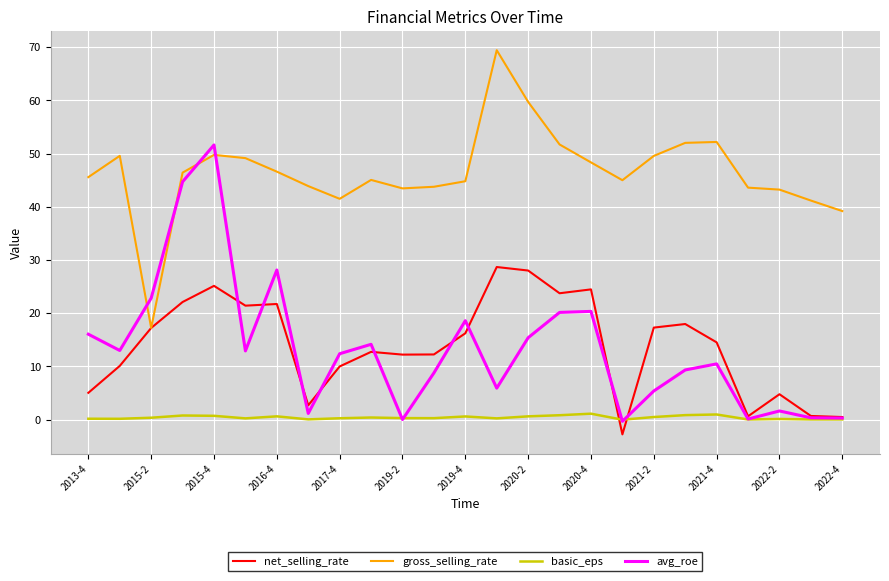

Which series has the largest total across all categories?

gross_selling_rate